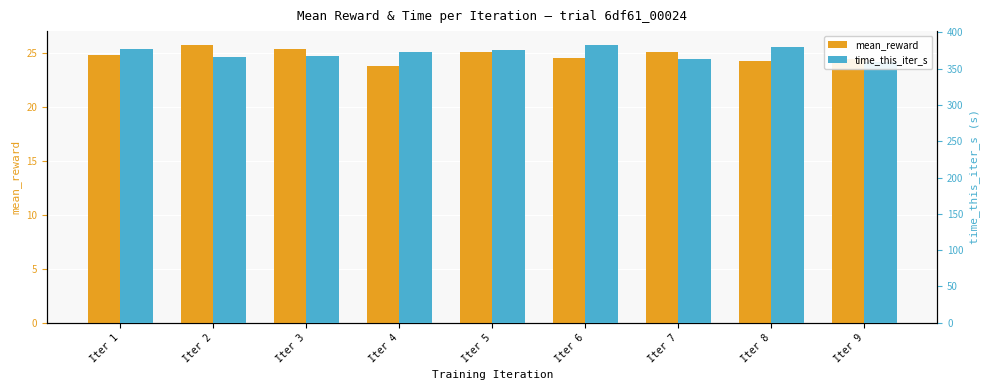

Is it true that mean_reward equals 24.5 at Iter 6?

True